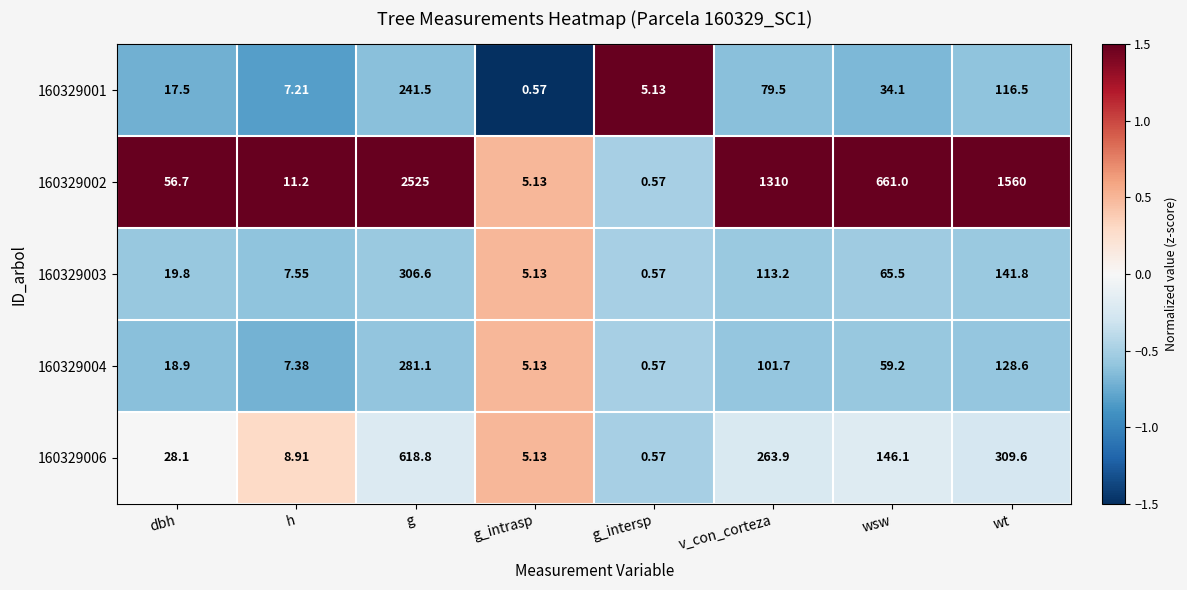

List the labels in order of 160329003 value, largest first.

g, wt, v_con_corteza, wsw, dbh, h, g_intrasp, g_intersp